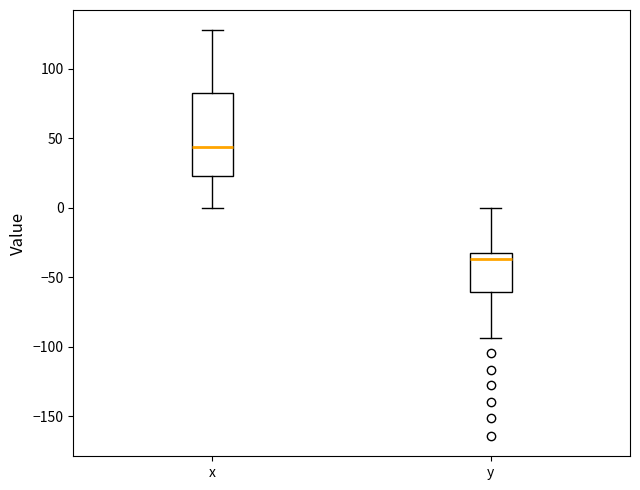

Reading left to right, read every box against the y-axis: the position of its median line, the range the box covers, and the ends of its whiskers. The values are not printed on the chart, so give them approximately, as read against the axis.

x: median 45, box 20 to 80, whiskers 0 to 130
y: median -35 (just below the box's upper edge), box -60 to -35, whiskers -95 to 0